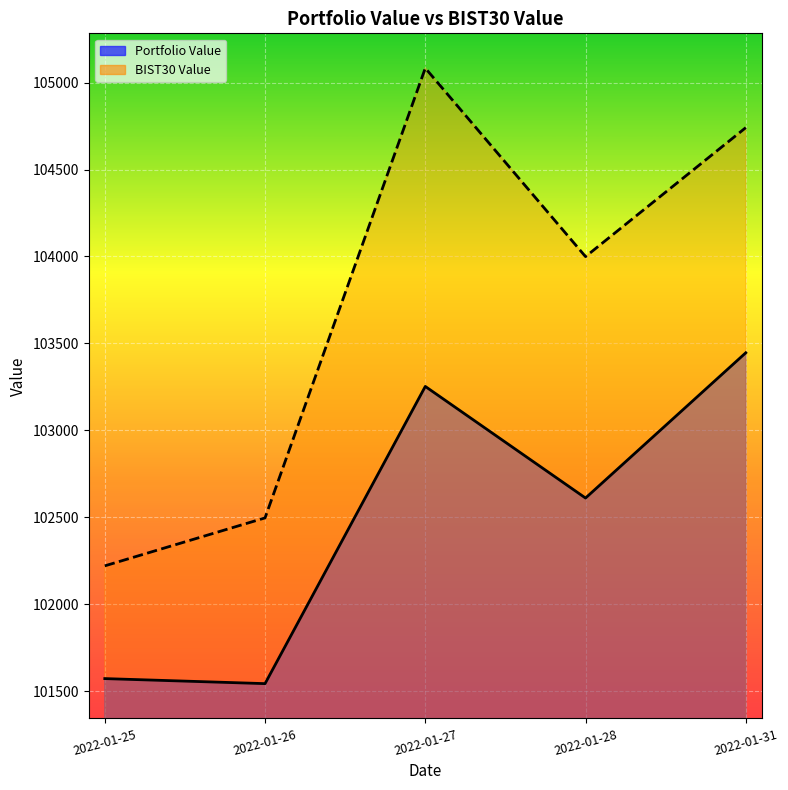

At 2022-01-31, list the series in order from largest to smallest.

BIST30 Value, Portfolio Value